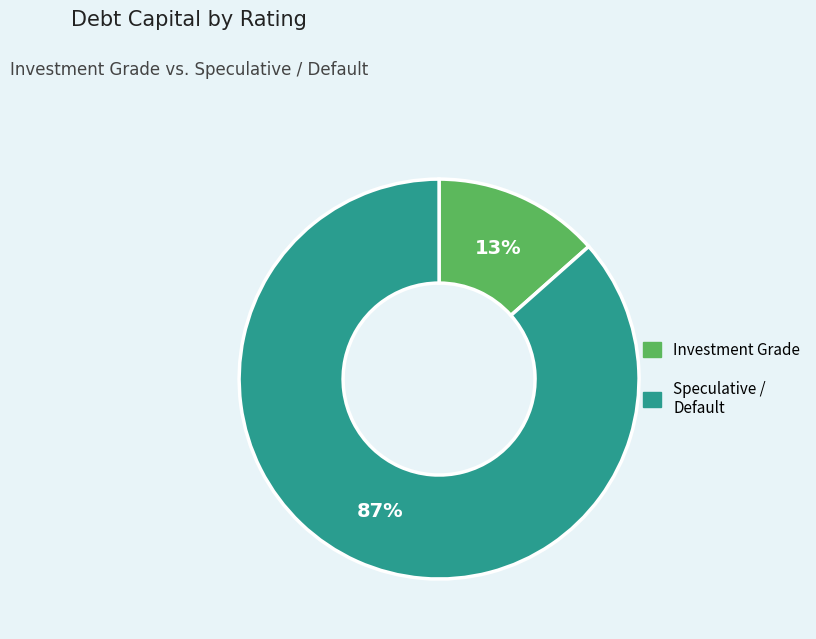

Does any single category account for the majority?

Yes